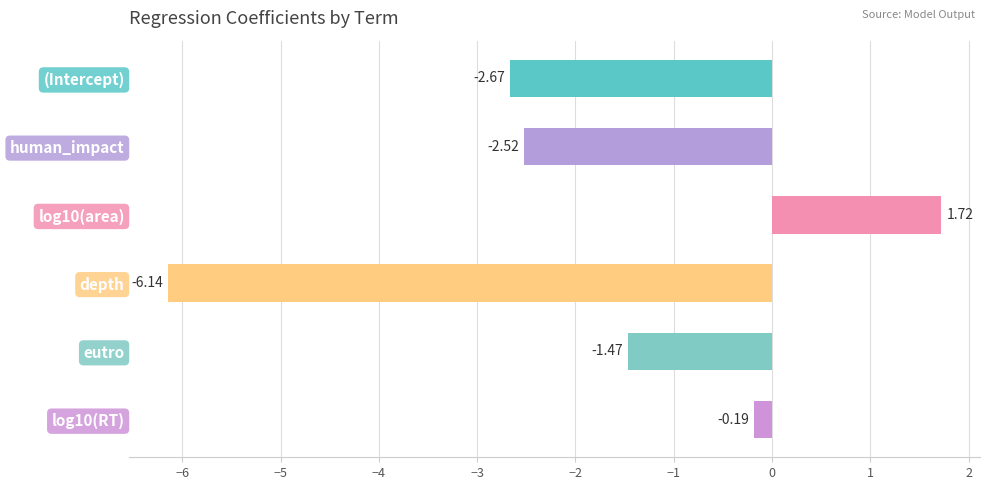

Which has a higher value, log10(RT) or log10(area)?

log10(area)